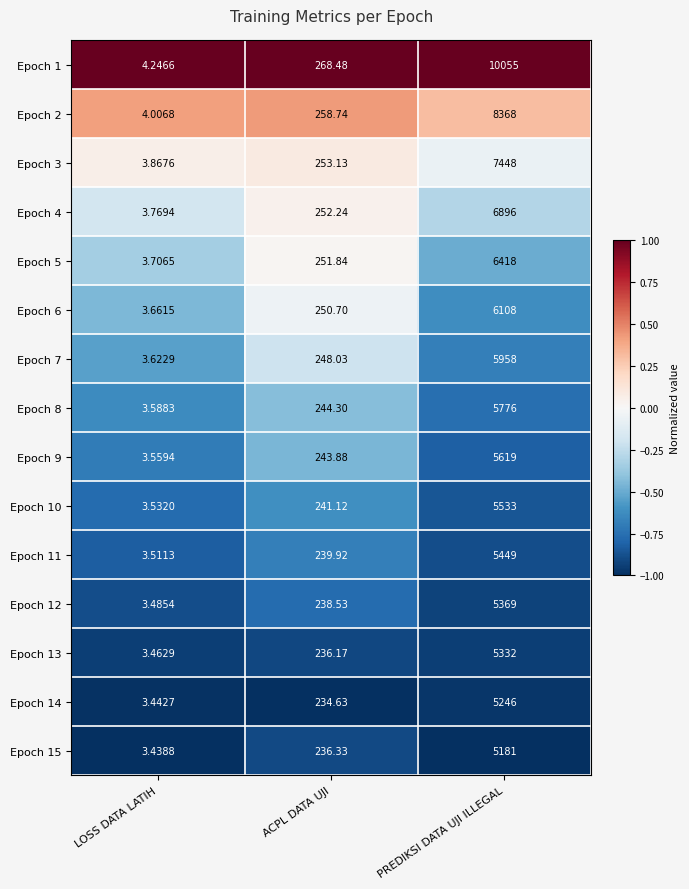

Which series has the widest spread of values?

Epoch 1